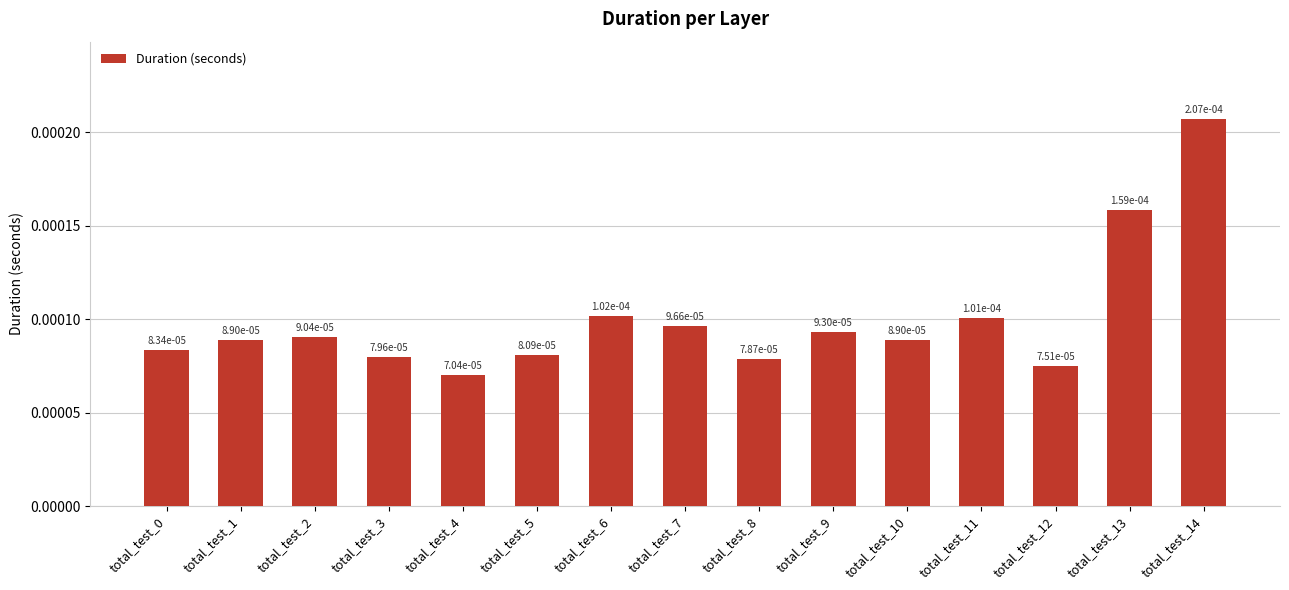

Count the values in the range 0 to 1.

15